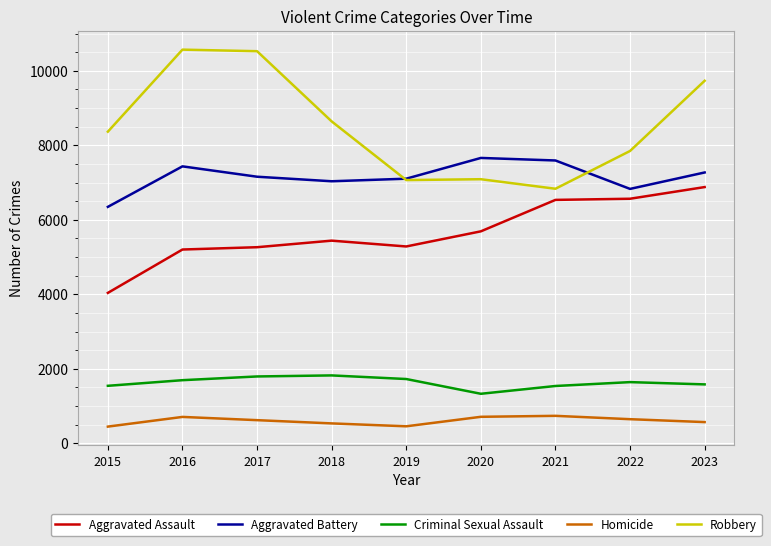

Which series has the largest range (max minus min)?

Robbery